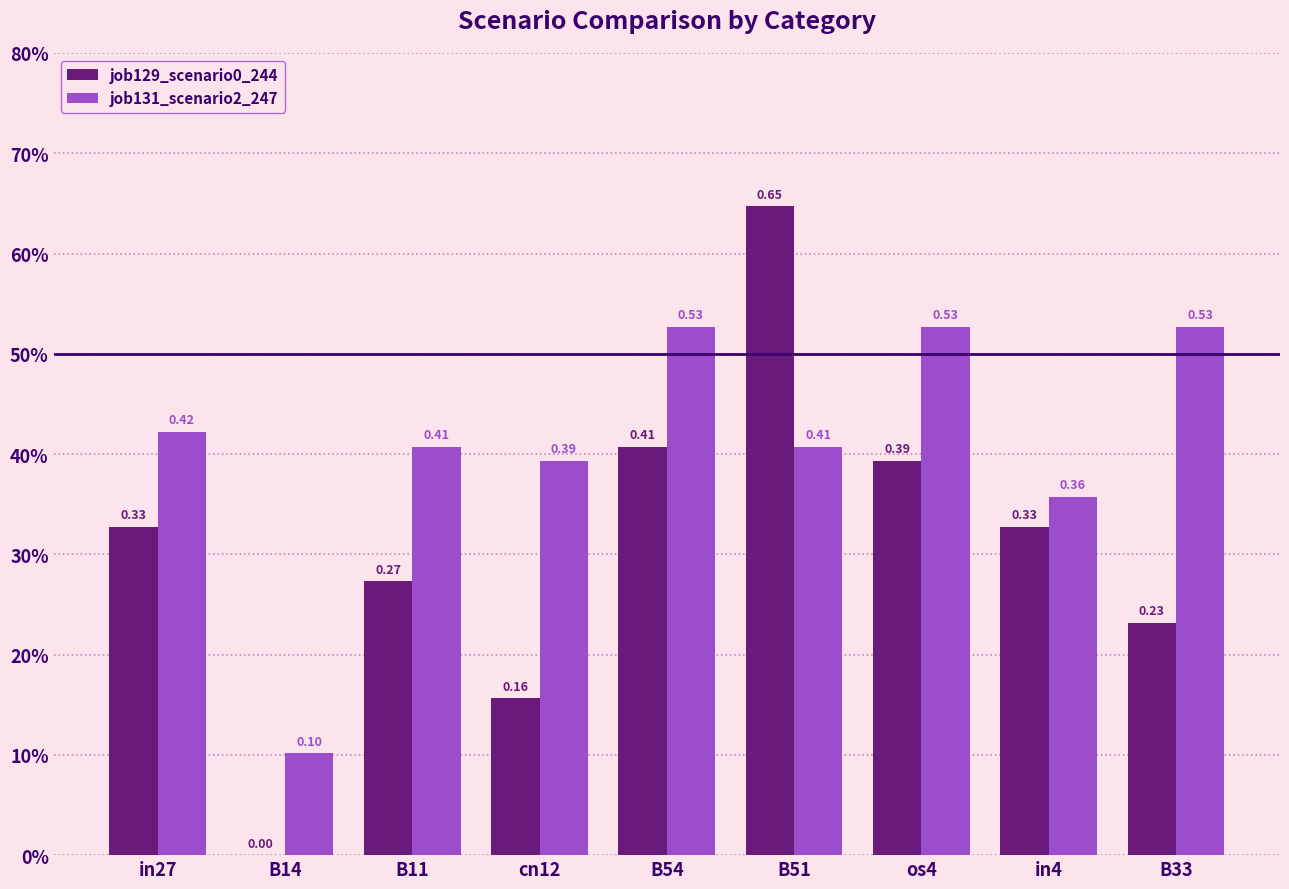

List the labels in order of job131_scenario2_247 value, smallest first.

B14, in4, cn12, B11, B51, in27, B33, B54, os4